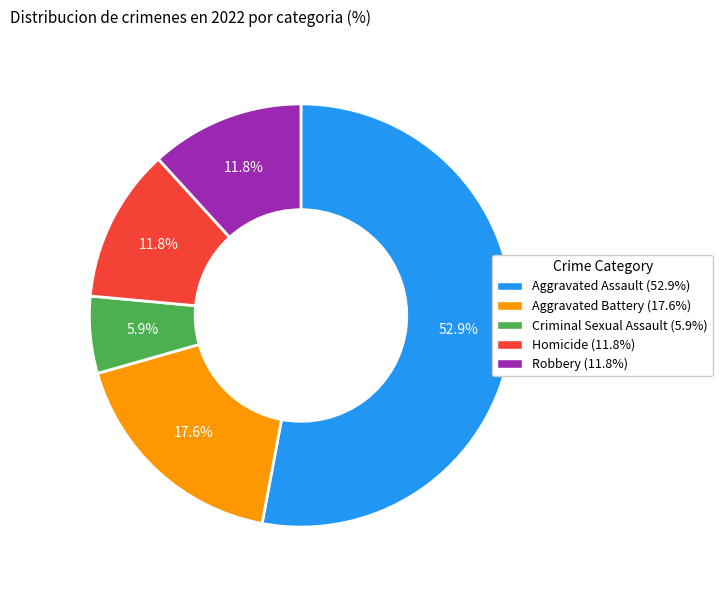

Which has a higher value, Aggravated Battery or Robbery?

Aggravated Battery